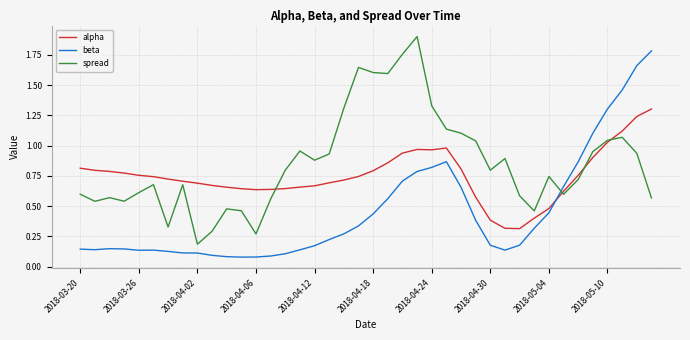

What is the maximum value shown in the chart?

1.9